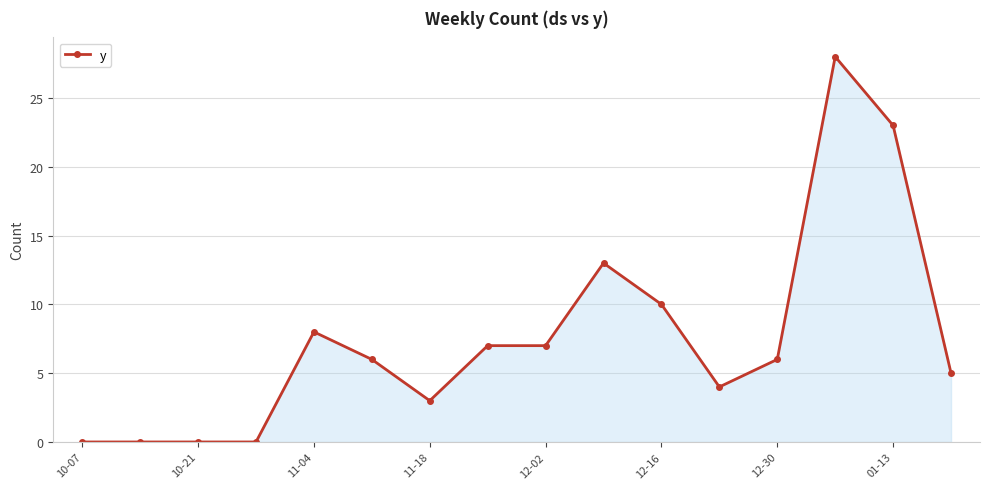

What is the value of the 12th point from the left?

4